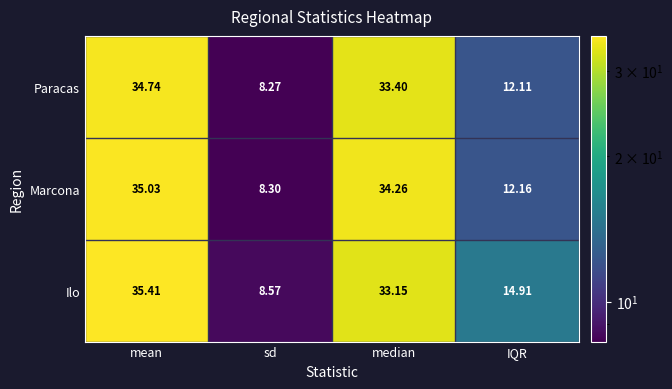

Is the value of Paracas at IQR greater than the value of Marcona at sd?

Yes